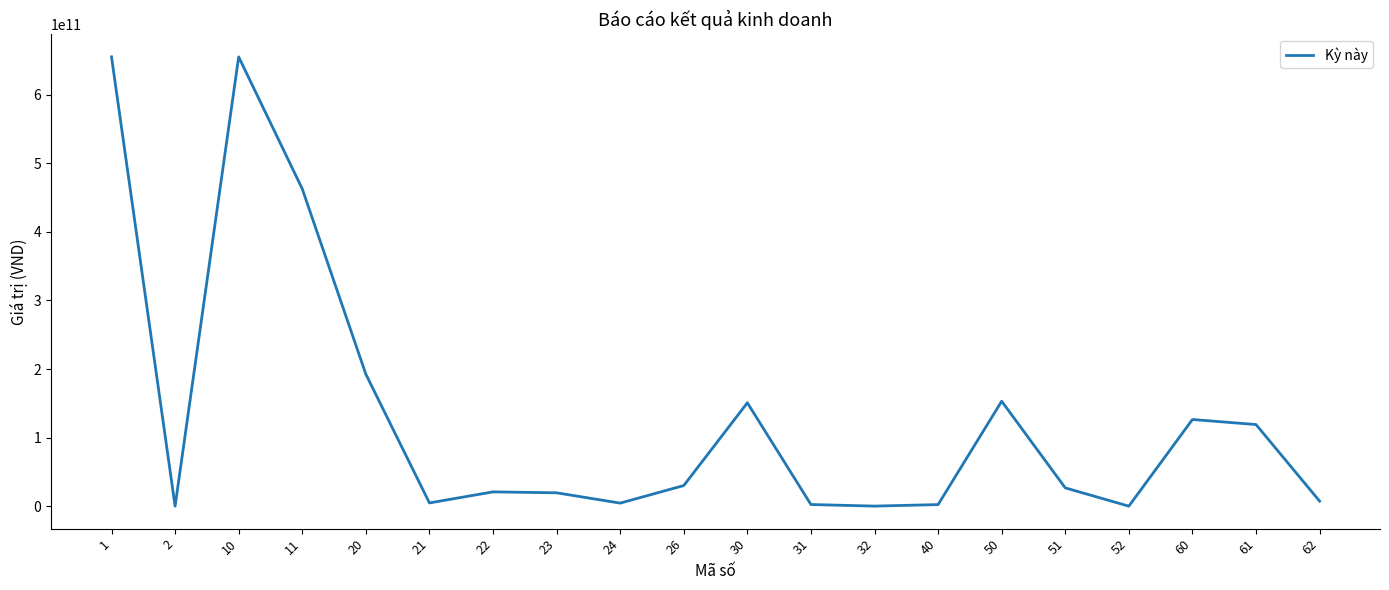

Where does the data first go above 26646083253?

1